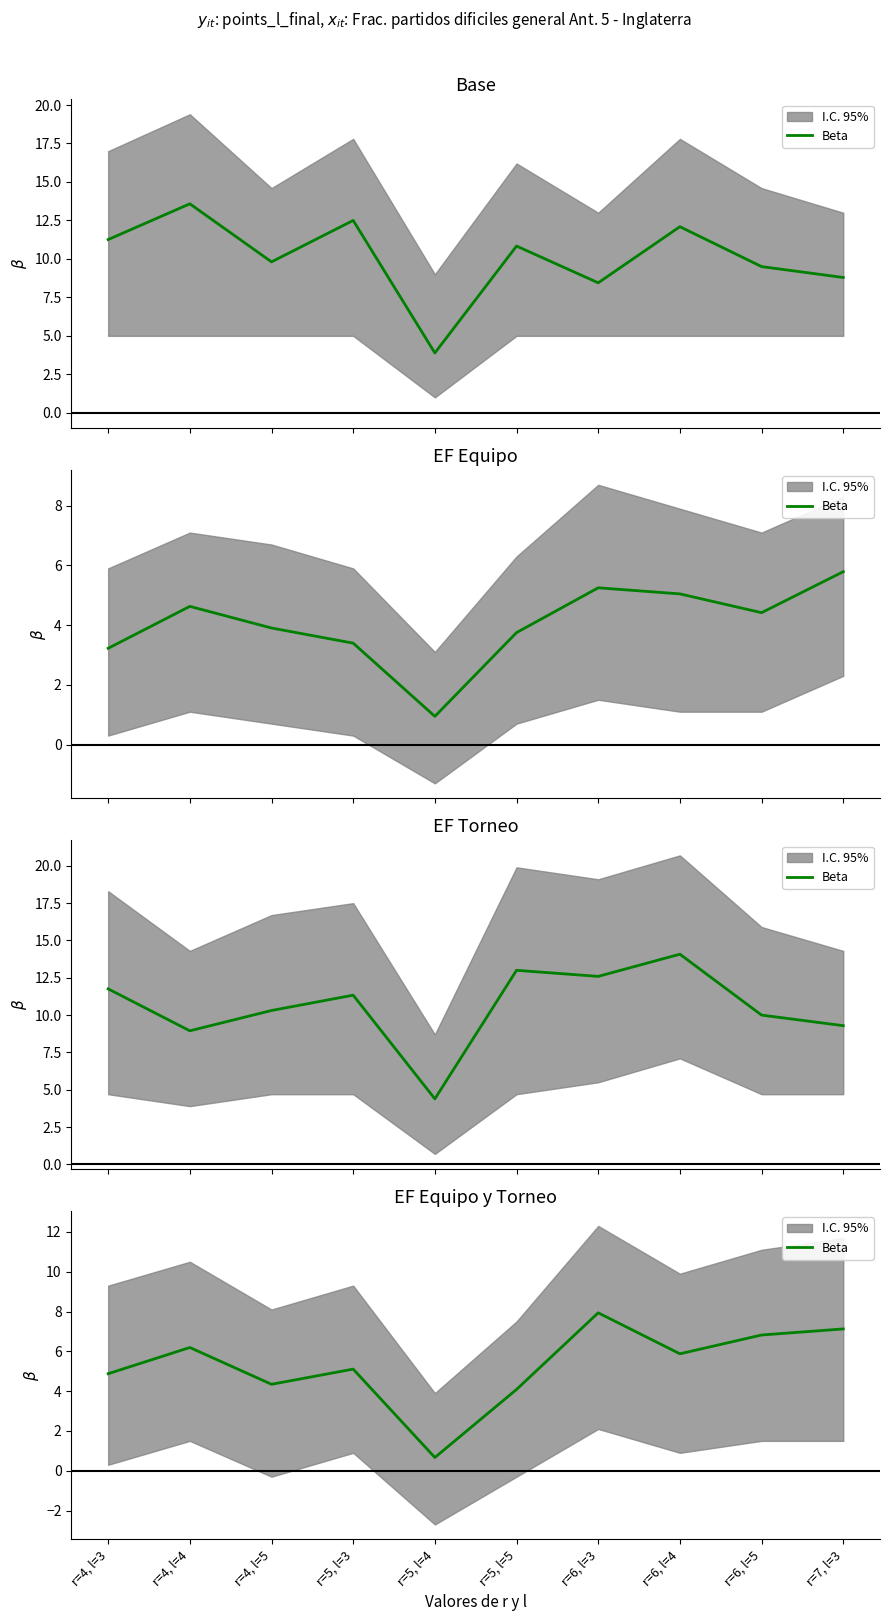

What is the sum of all values?

53.0